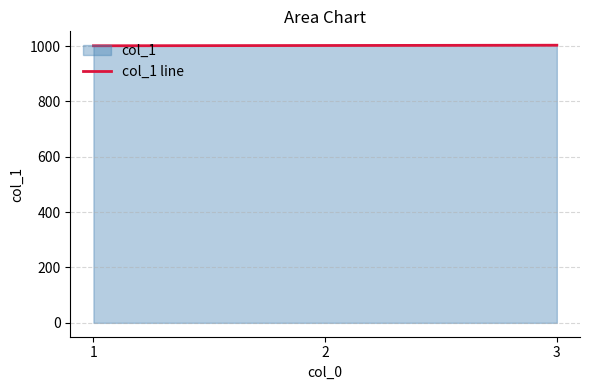

What is the maximum value shown in the chart?

1003